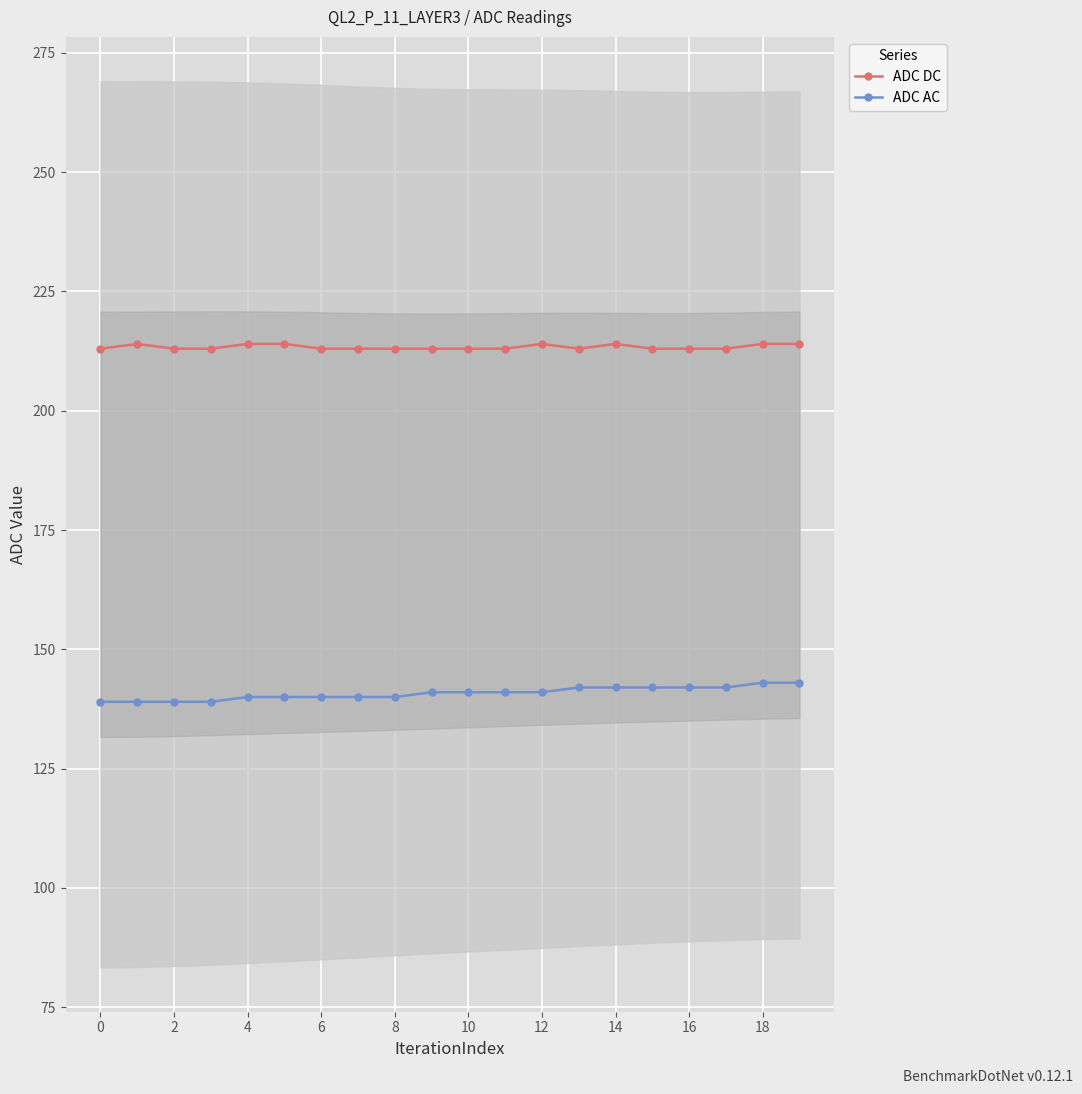

Is the value of ADC AC at 12 greater than the value of ADC DC at 16?

No